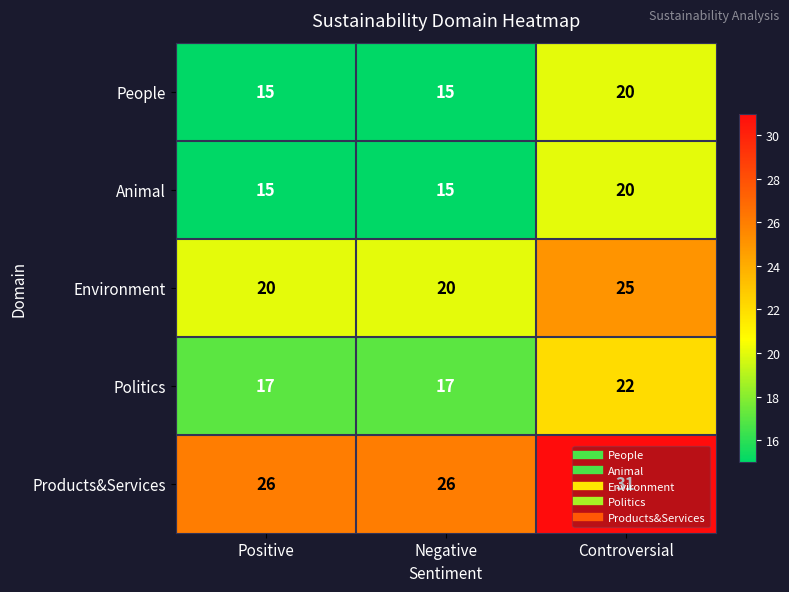

How many Environment values are between 20 and 25?

3